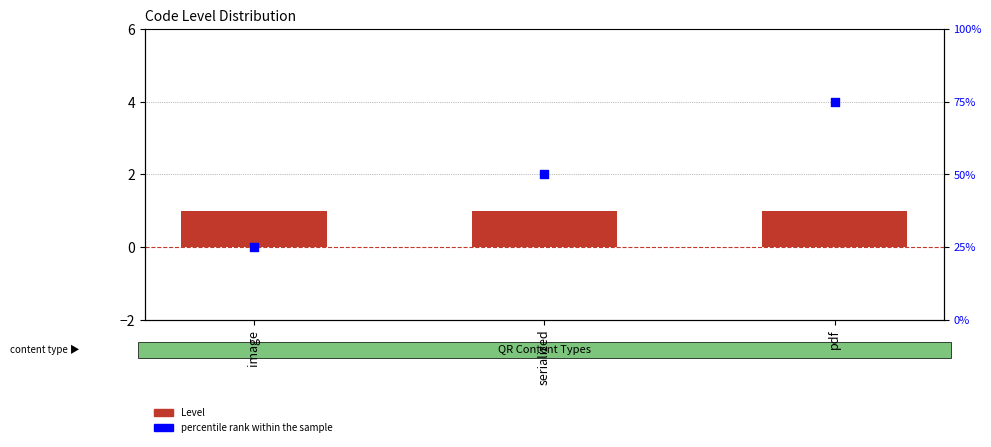

At how many categories does at least one series exceed 16?

3